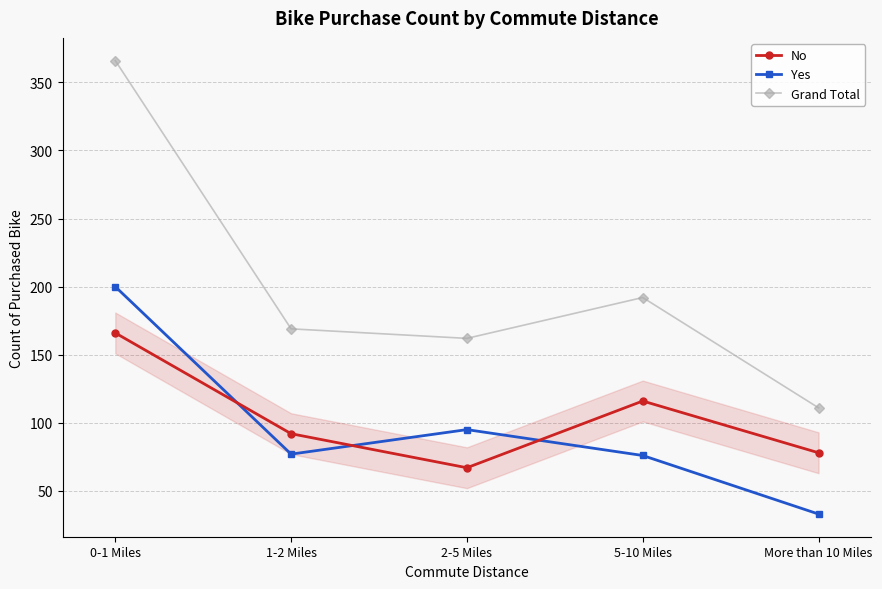

Which series has the largest total across all categories?

Grand Total